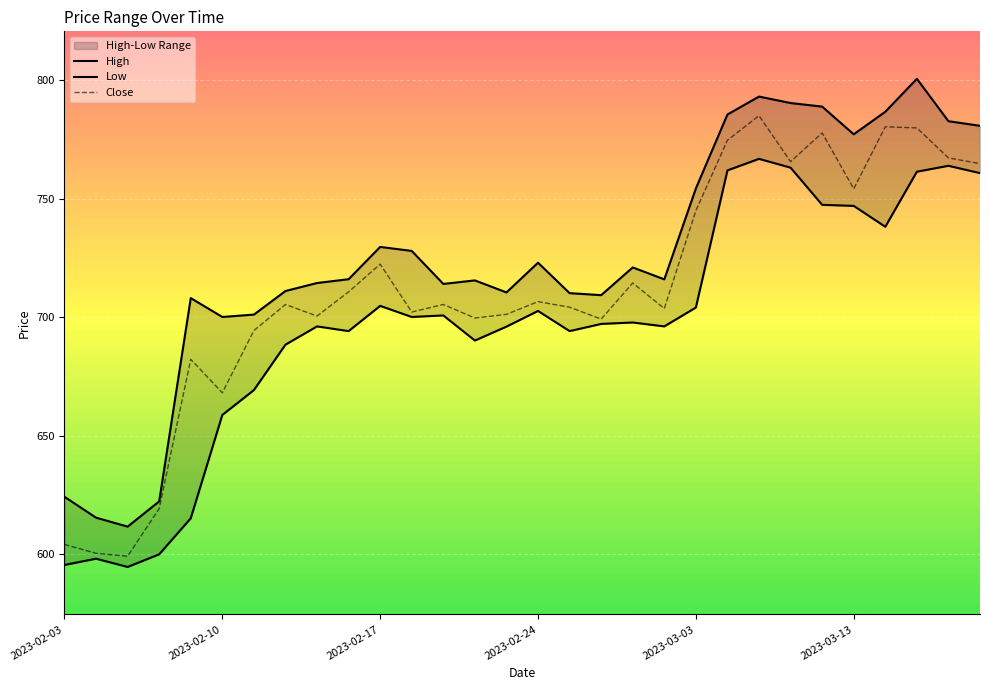

True or false: Low and High cross at least once.

False